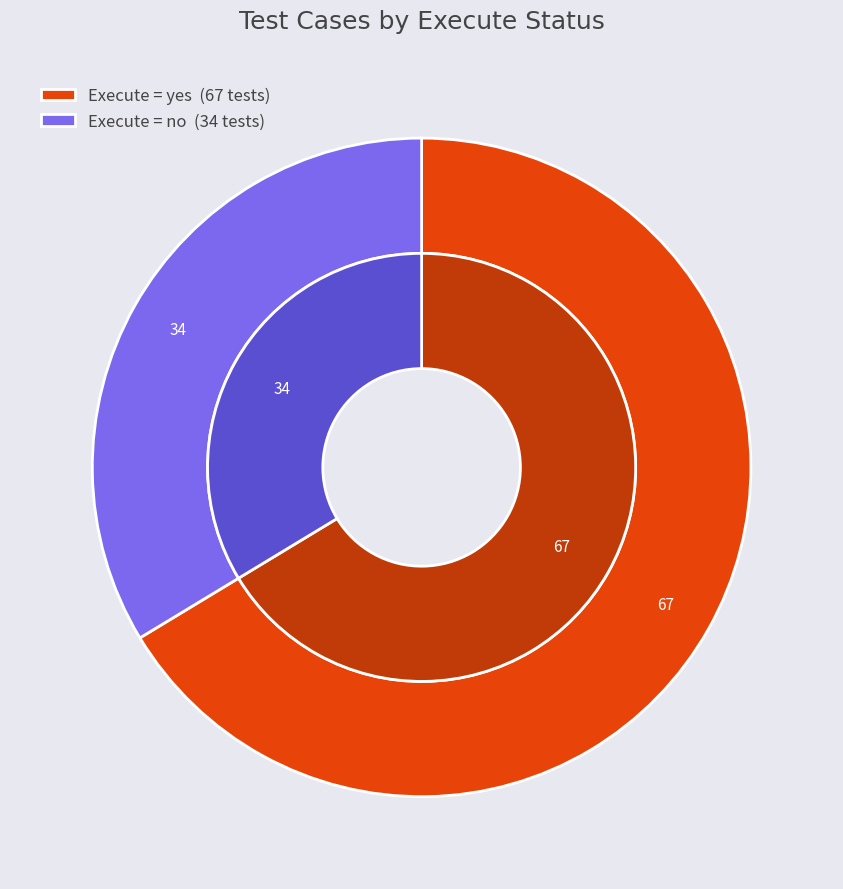

How many segments does this pie chart have?

2